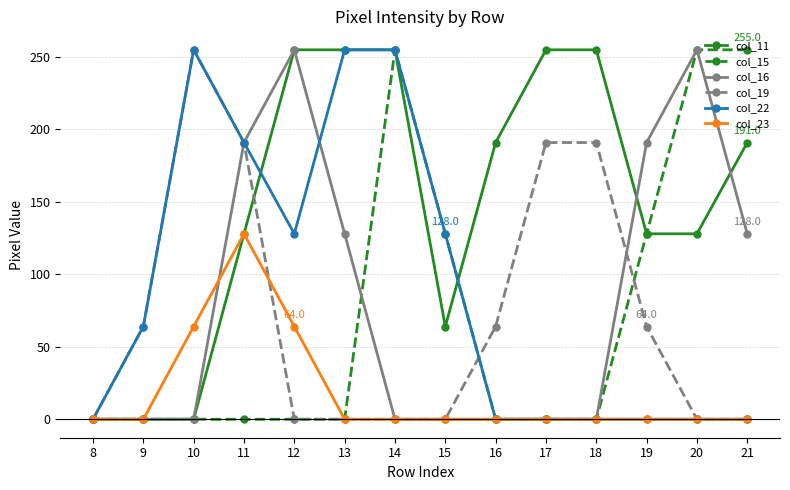

True or false: col_11 has a value of 0 at 8.

True